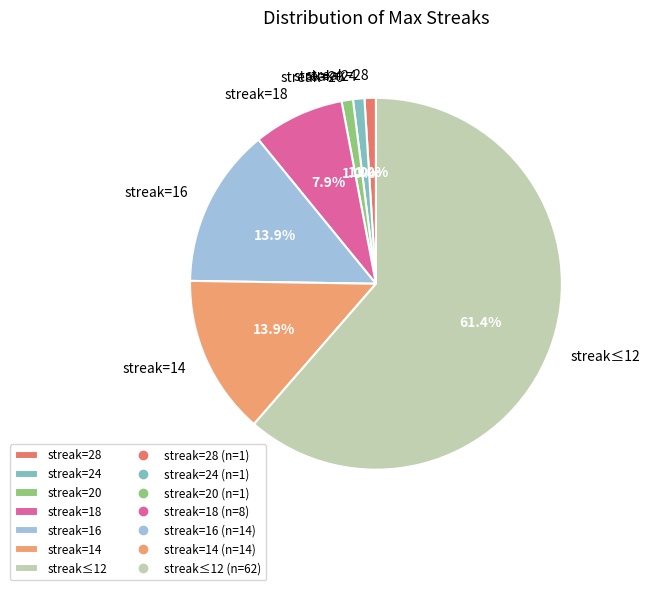

Which slice is the largest?

streak≤12